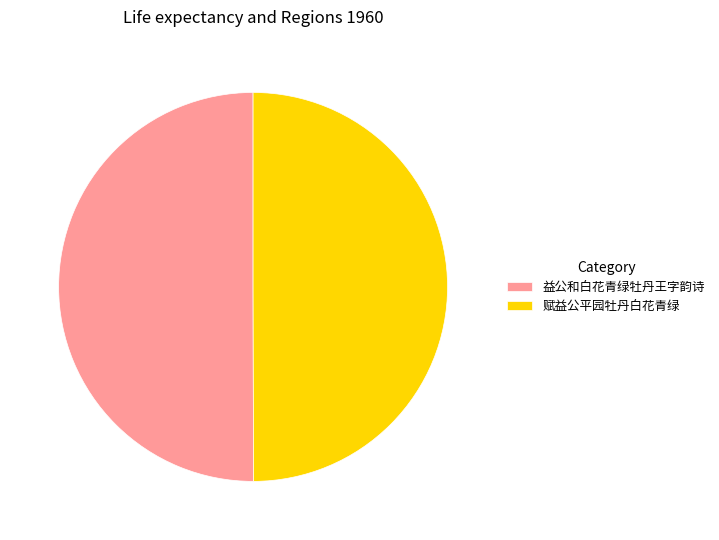

Do 赋益公平园牡丹白花青绿 and 益公和白花青绿牡丹王字韵诗 together represent more than half of the pie?

Yes